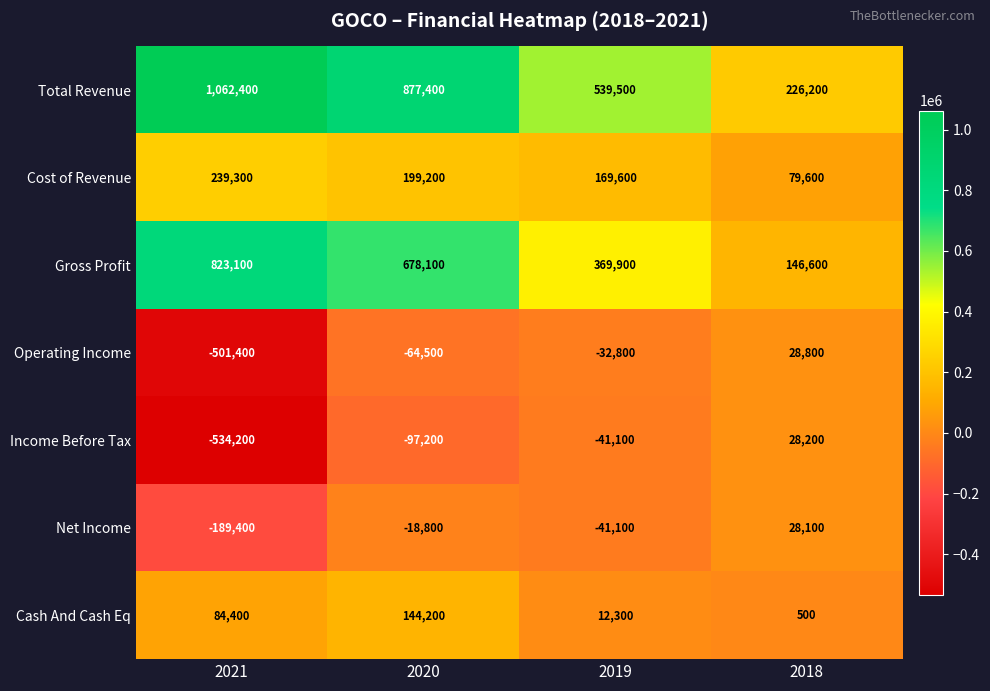

What is the average value of the Income Before Tax series?

-161075